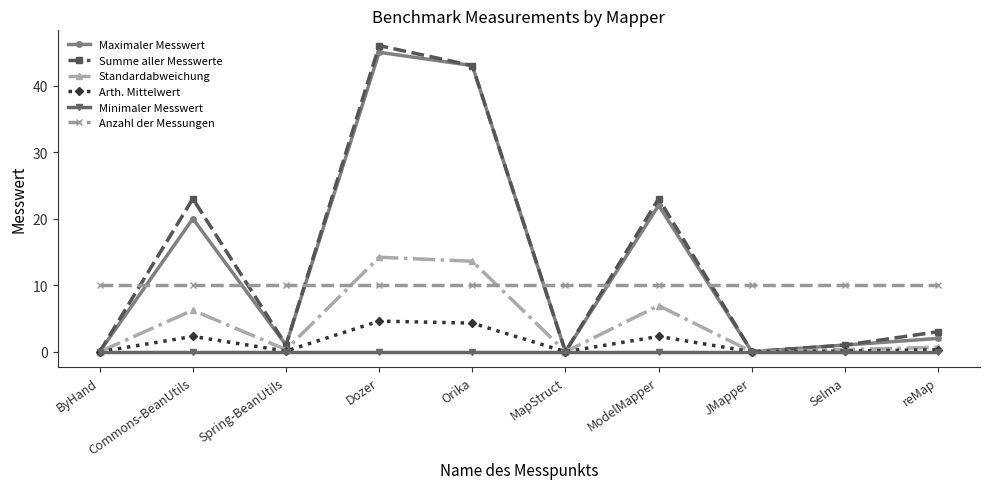

How many values in the Summe aller Messwerte series are below 3?

5